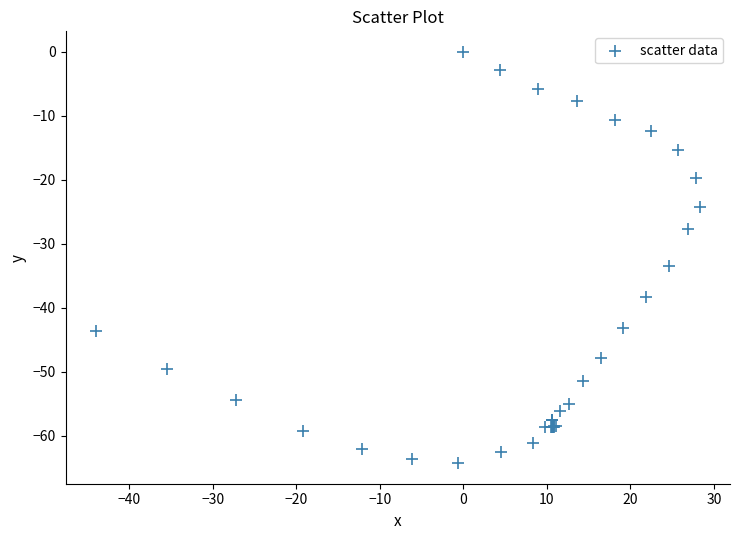

What Y value in the scatter plot is closest to -32?

-33.5